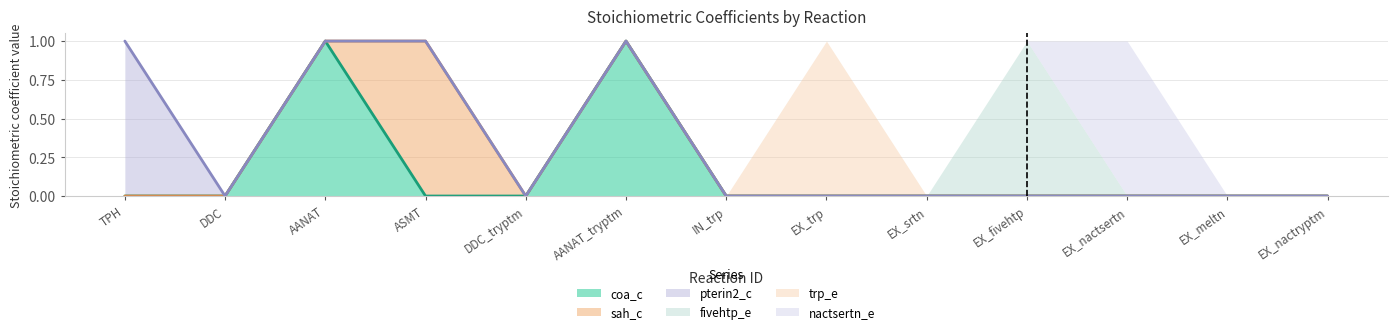

At which category is the sum across all series the highest?

TPH